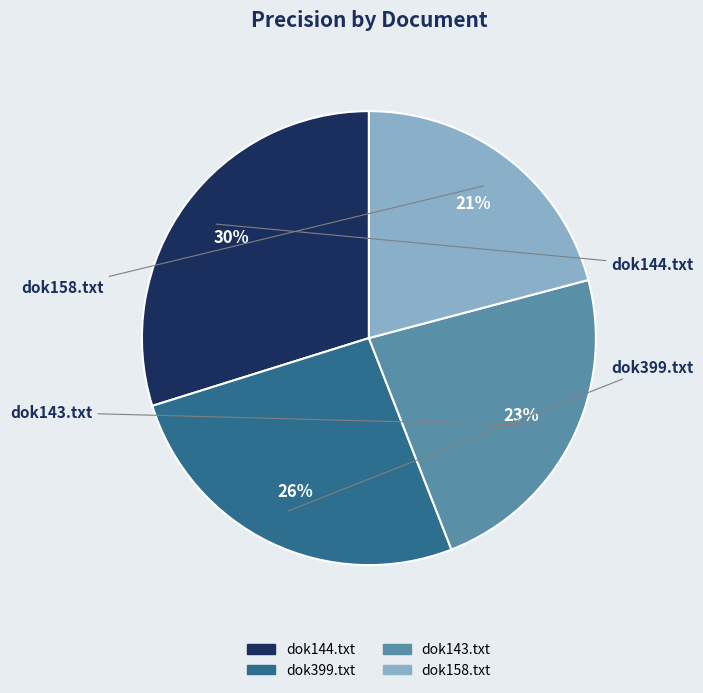

Is there any slice that represents more than half of the pie?

No